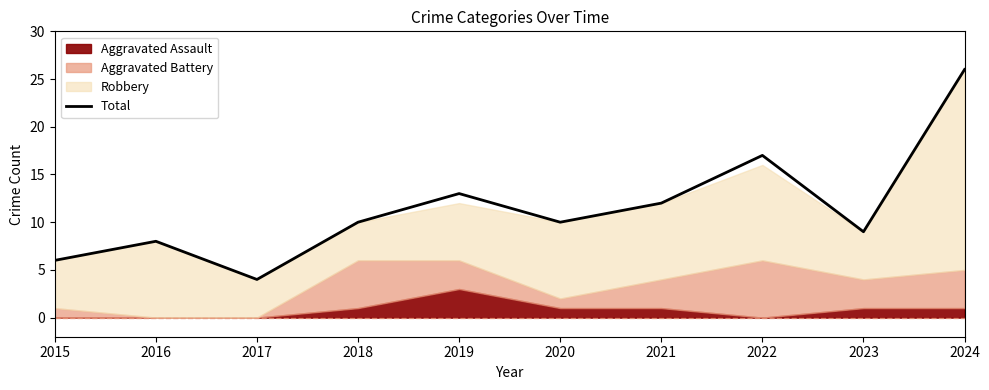

Does the chart have visible grid lines?

No